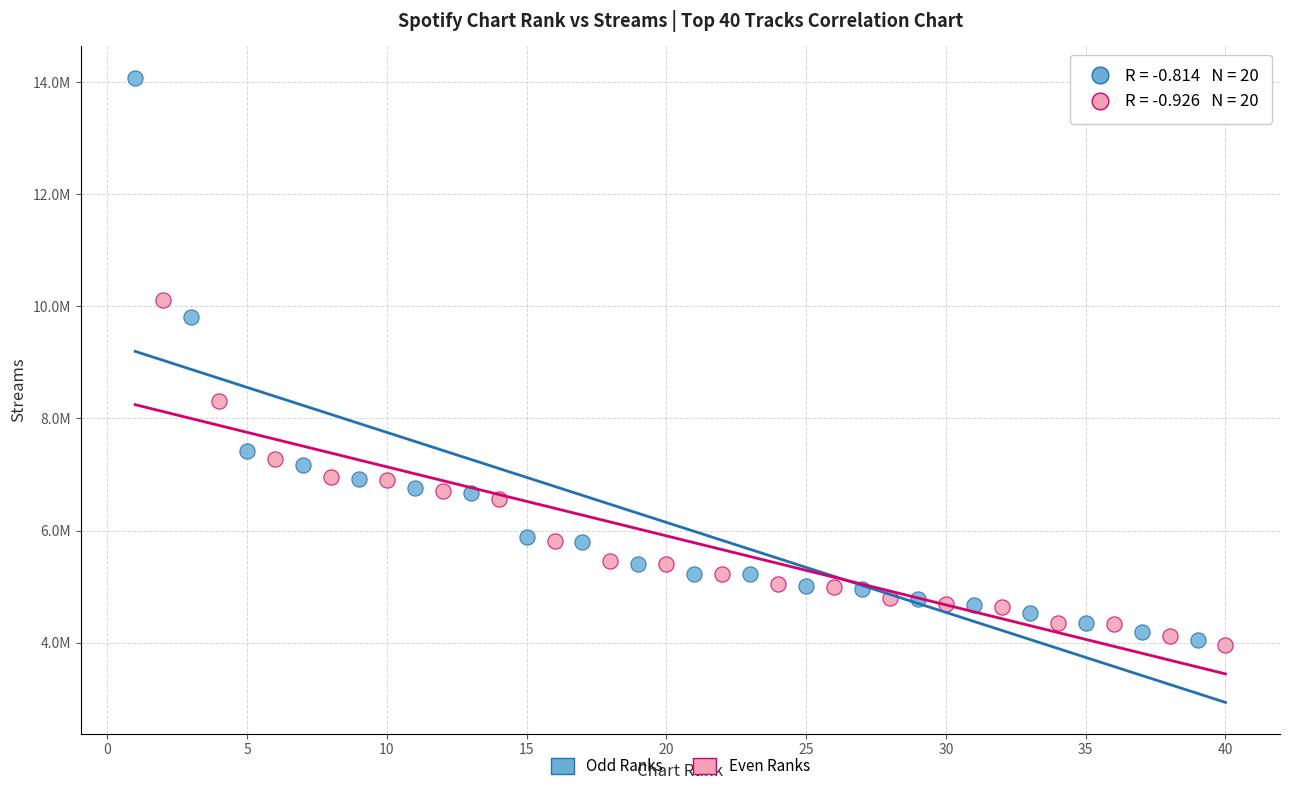

What are all the series names shown in the legend?

Odd Ranks, Even Ranks